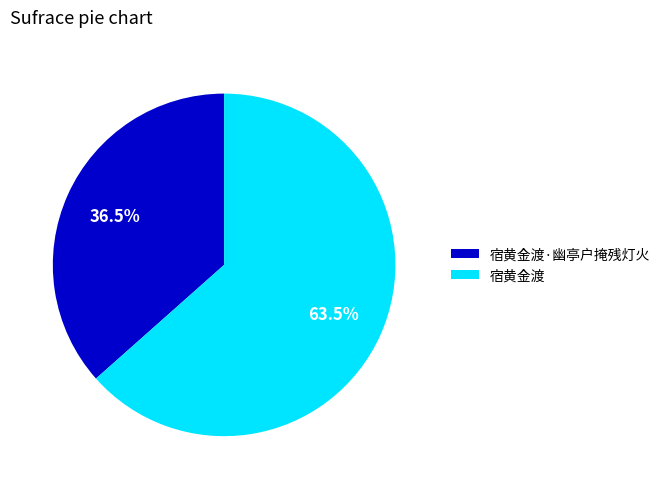

Which slice is the smallest?

宿黄金渡·幽亭户掩残灯火